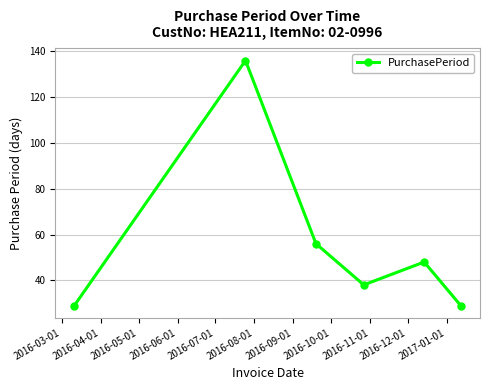

Is this an area chart (filled region under the line)?

No